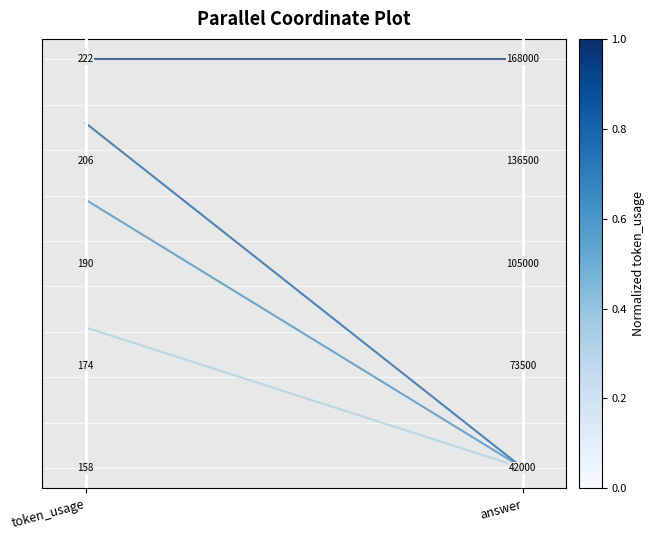

Rank the series at token_usage from lowest to highest value.

row_4, row_0, row_3, row_1, row_2